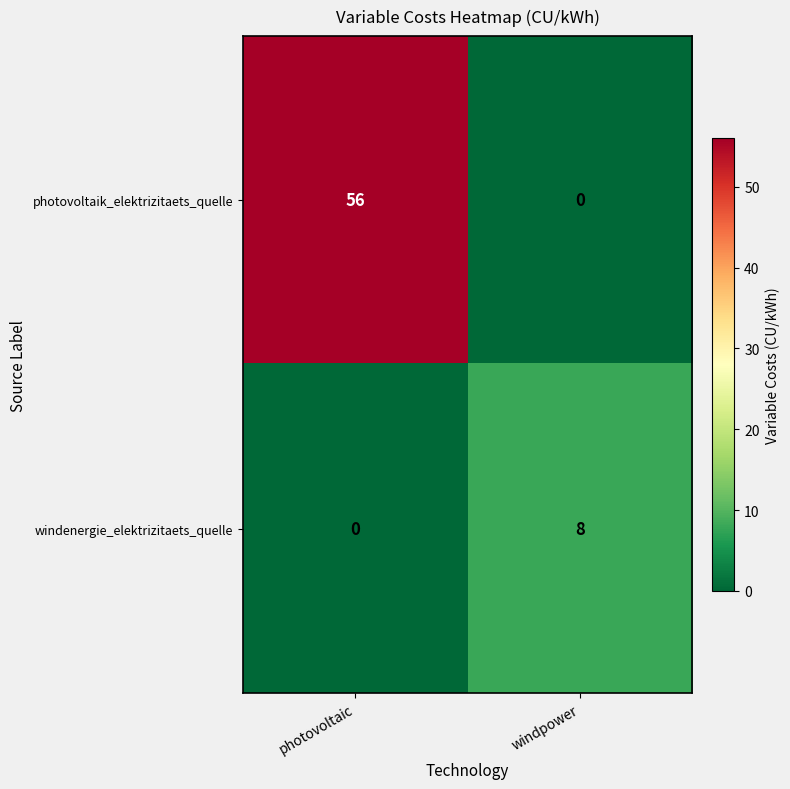

Which series has the largest total across all categories?

photovoltaik_elektrizitaets_quelle